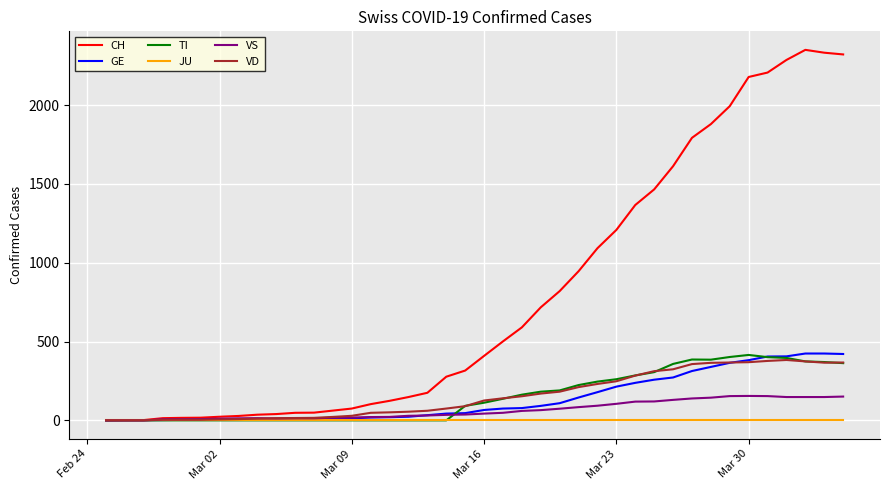

Is this an area chart (filled region under the line)?

No